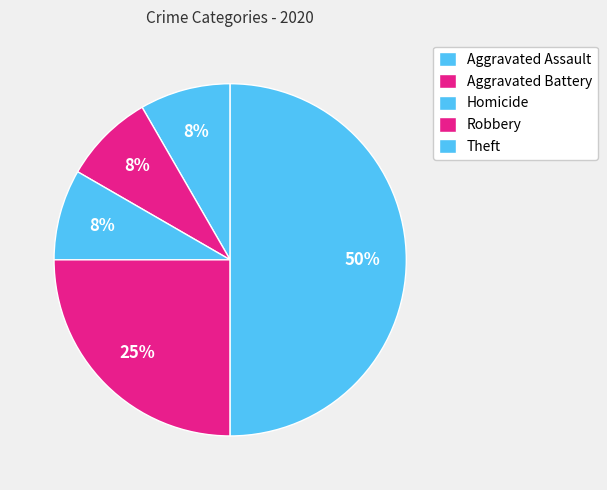

Is the sum of Aggravated Assault and Homicide greater than half?

No